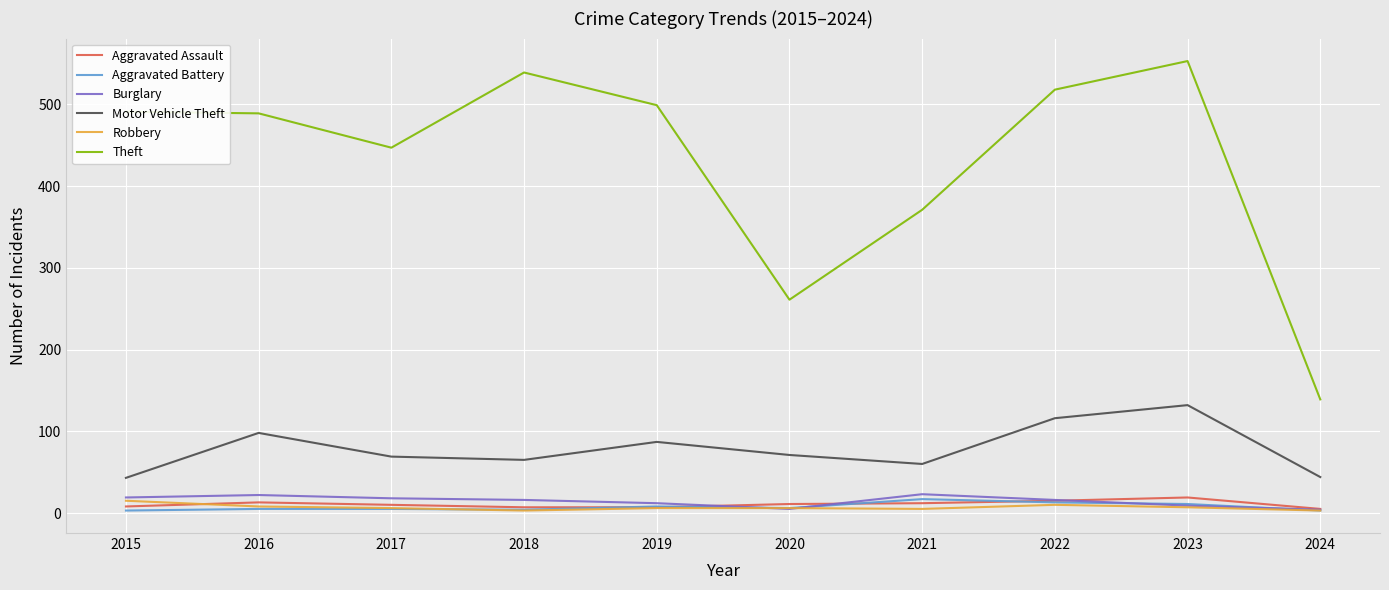

The value of Aggravated Assault at 2021 is 12. True or false?

True